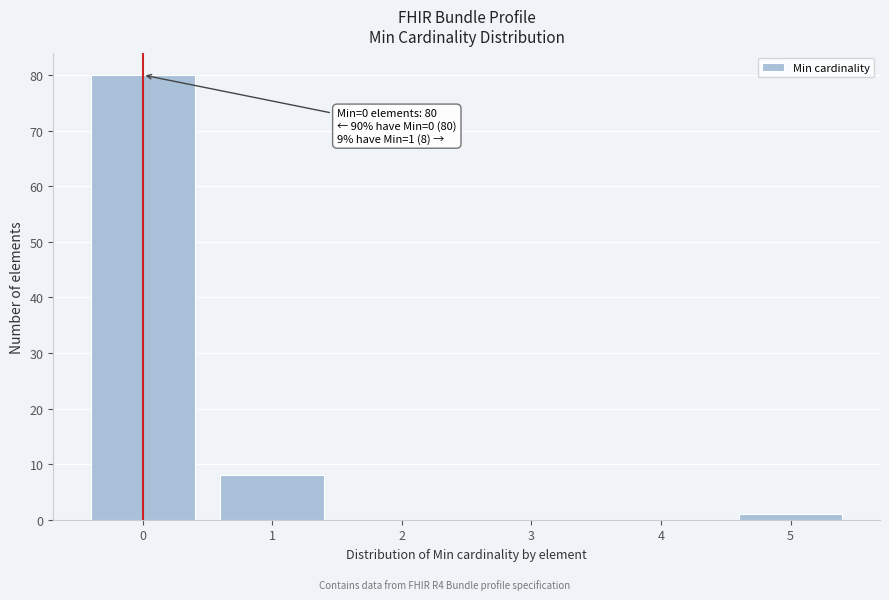

Reading left to right, extract all data points from this chart.

0=80	1=8	2=0	3=0	4=0	5=1